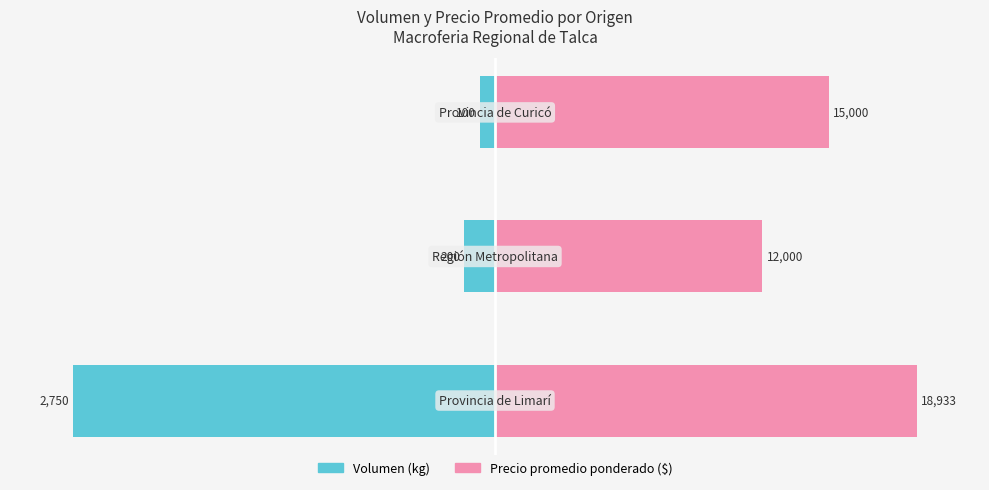

Are the bars grouped side by side (vs. stacked)?

Yes